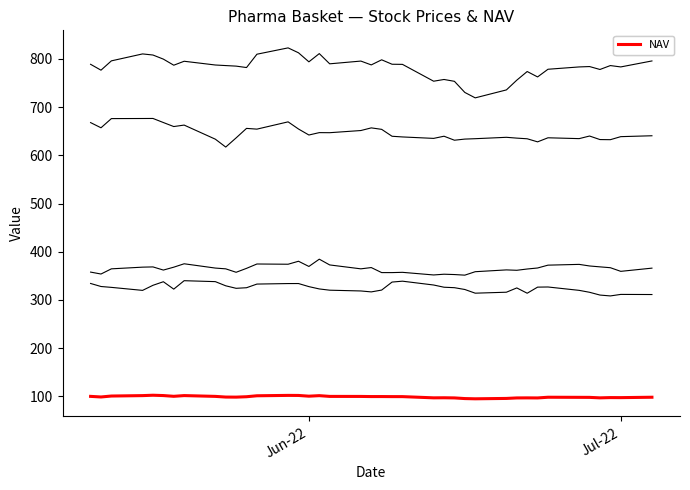

How many lines are shown in the chart?

5